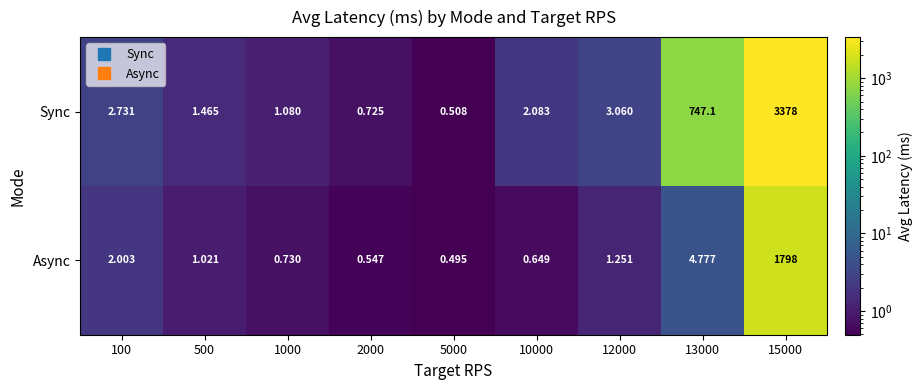

Which series changed the most between 1000 and 15000?

Sync